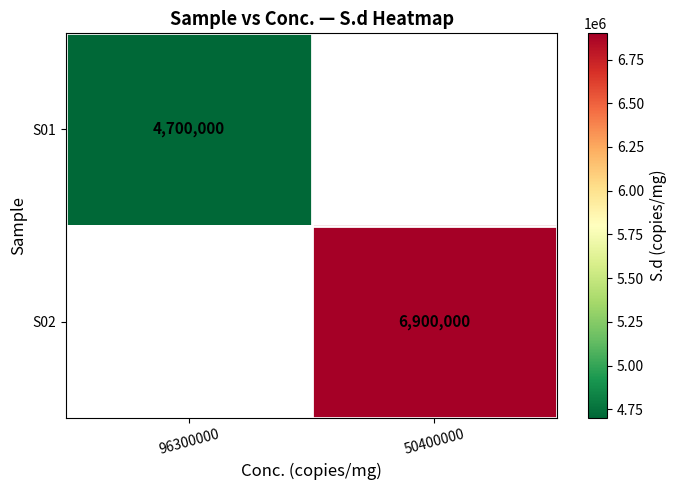

The value of S02 at 50400000 is 6900000. True or false?

True